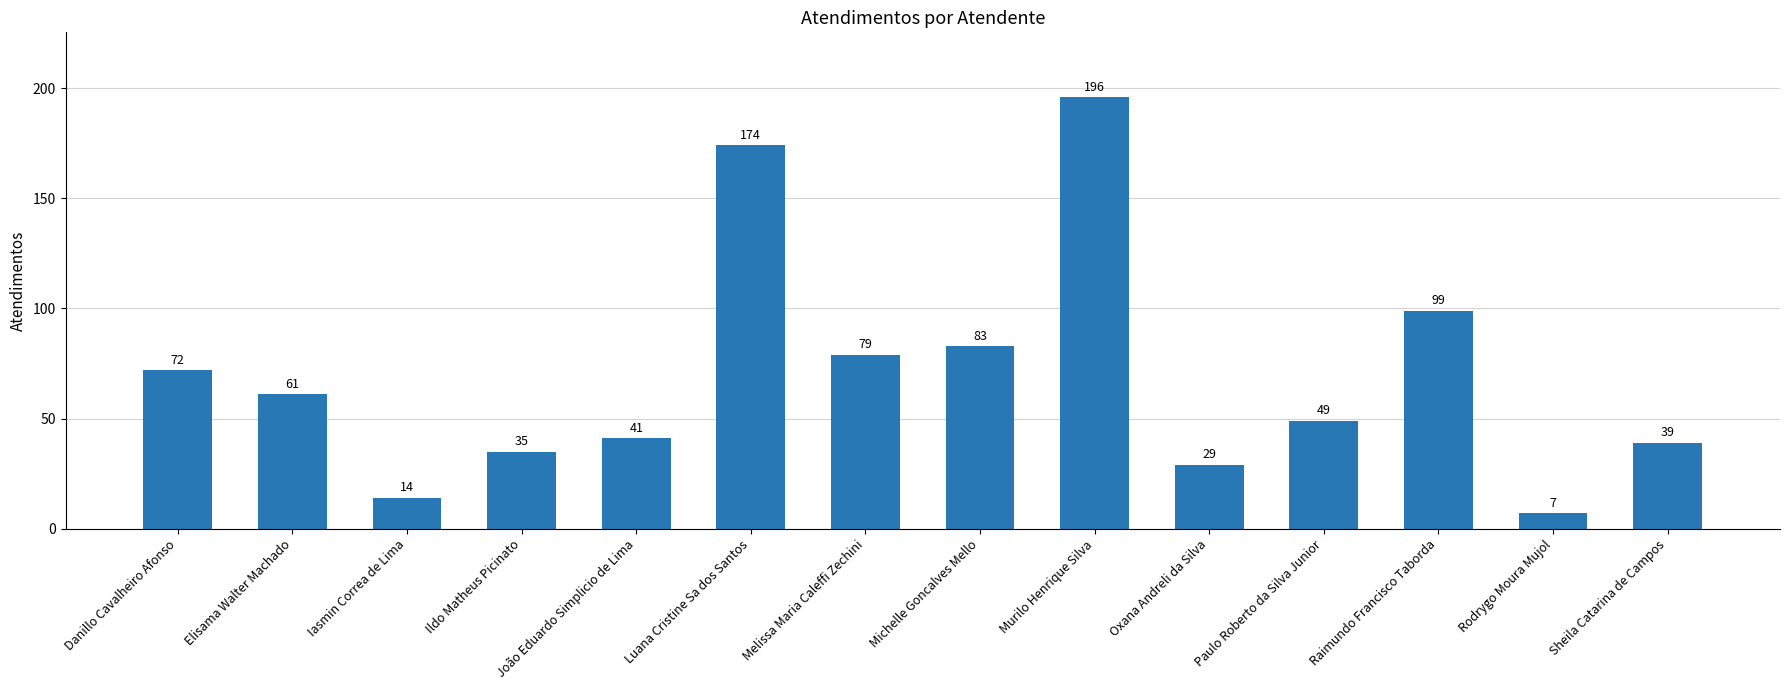

Reading right to left, transcribe all the data shown in this chart.

Sheila Catarina de Campos=39	Rodrygo Moura Mujol=7	Raimundo Francisco Taborda=99	Paulo Roberto da Silva Junior=49	Oxana Andreli da Silva=29	Murilo Henrique Silva=196	Michelle Goncalves Mello=83	Melissa Maria Caleffi Zechini=79	Luana Cristine Sa dos Santos=174	João Eduardo Simplicio de Lima=41	Ildo Matheus Picinato=35	Iasmin Correa de Lima=14	Elisama Walter Machado=61	Danillo Cavalheiro Afonso=72